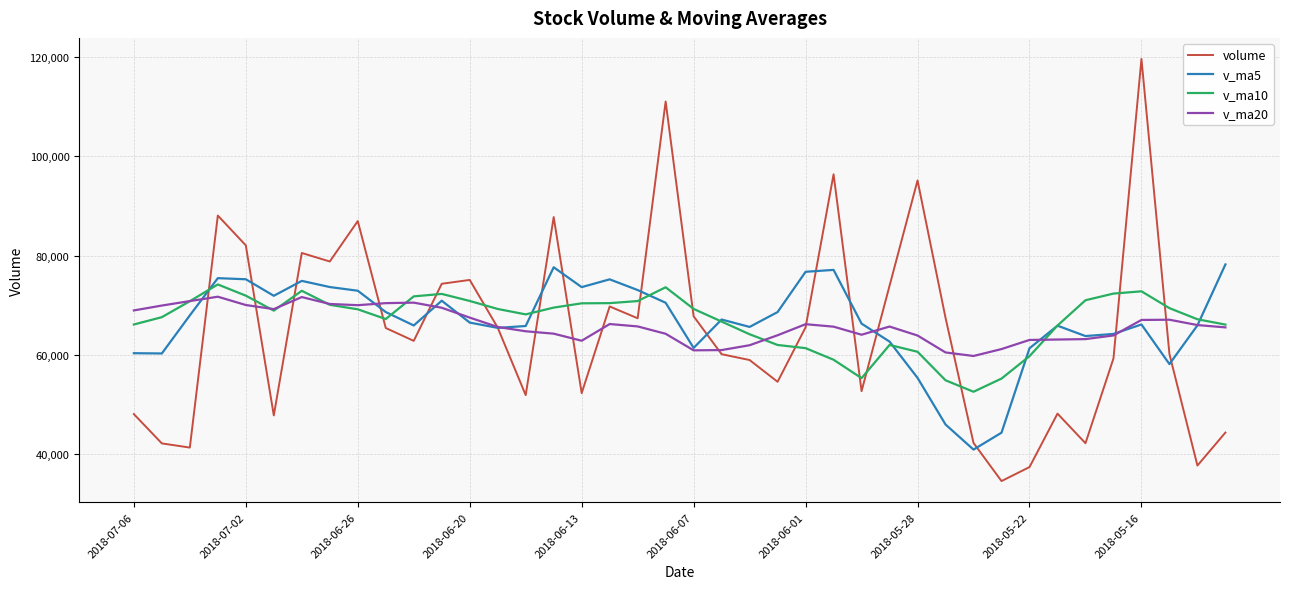

Does the chart display data point markers on the line(s)?

No